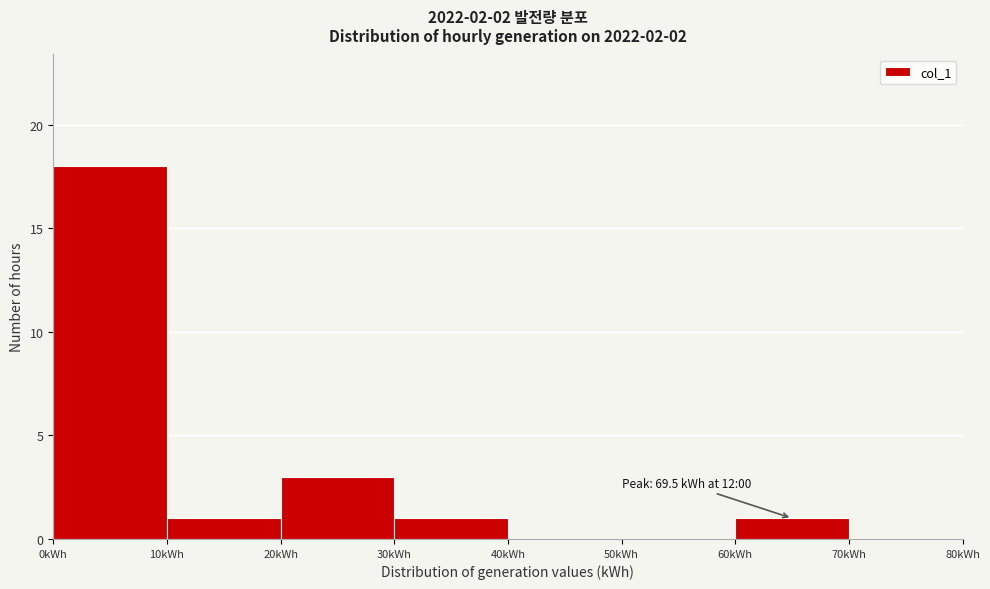

Over which range of the x-axis is the bar tallest?

0 to 10